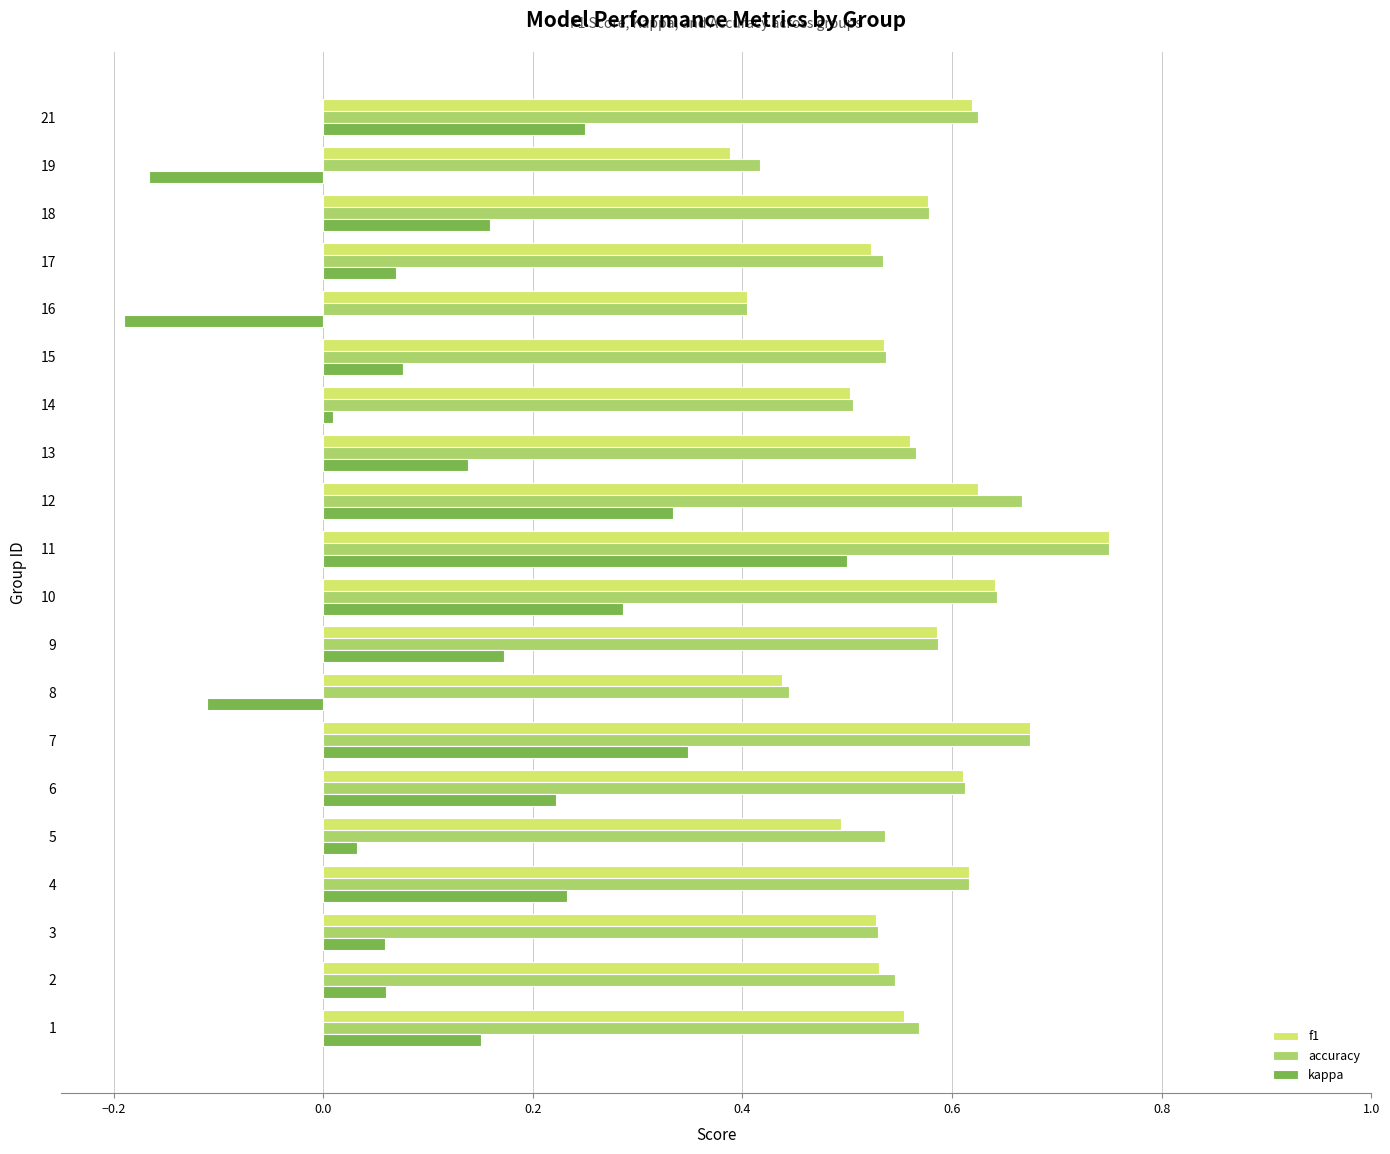

At which label does f1 reach its peak?

11